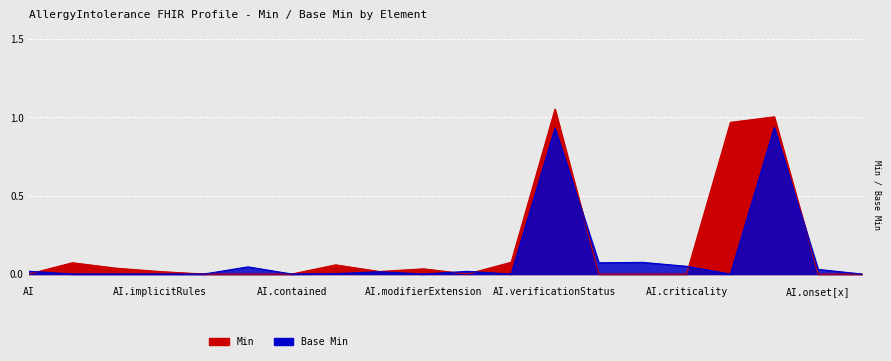

At how many categories does at least one series exceed 0?

17